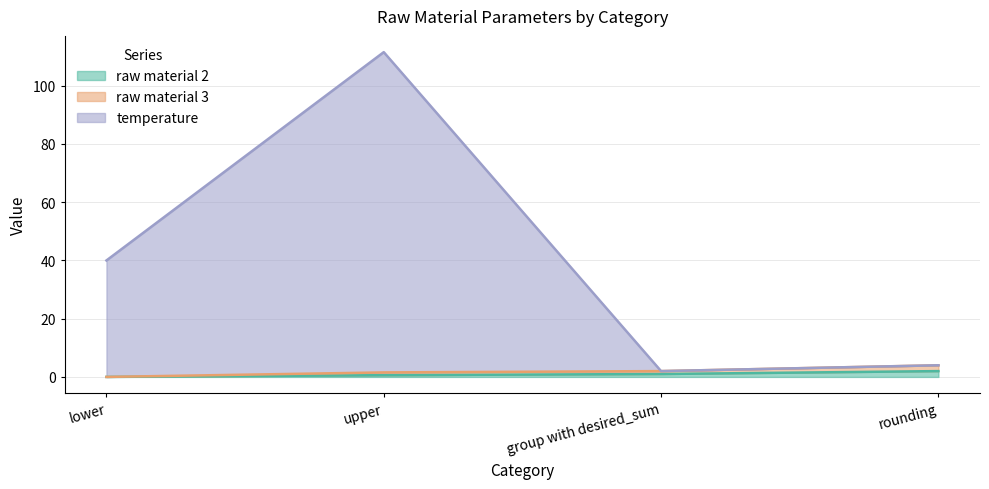

Between rounding and upper, which is larger?

rounding